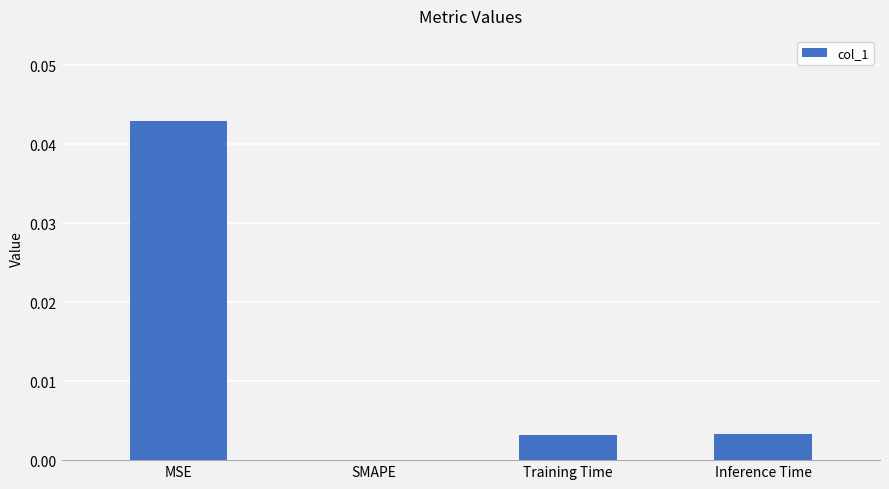

Which has a higher value, SMAPE or MSE?

MSE